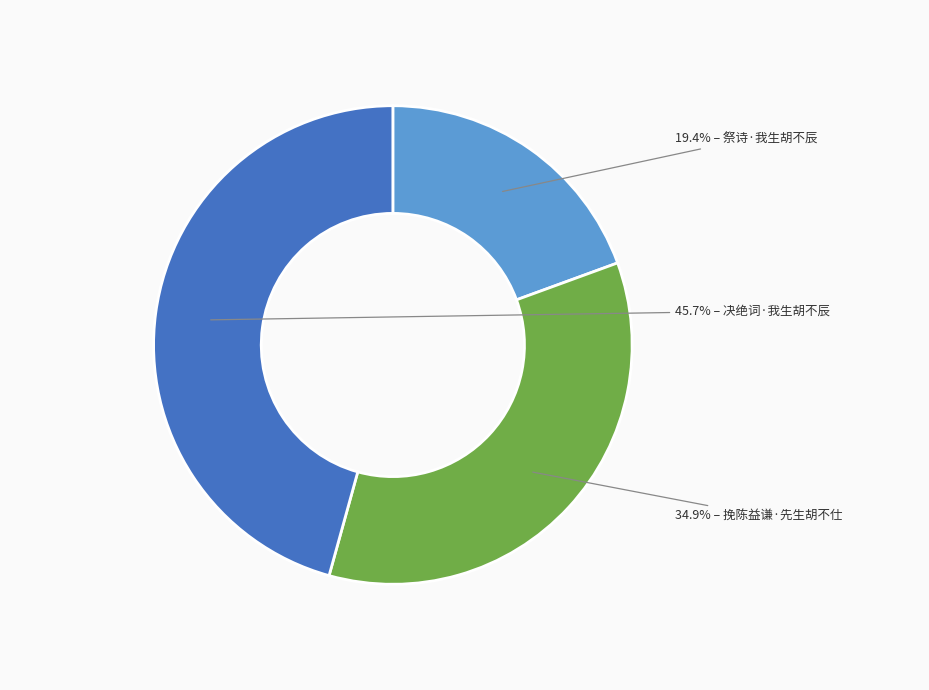

Does any single category account for the majority?

No